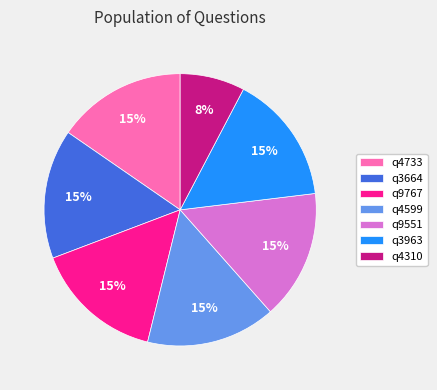

Is it true that q9551 is 25% of the pie?

False